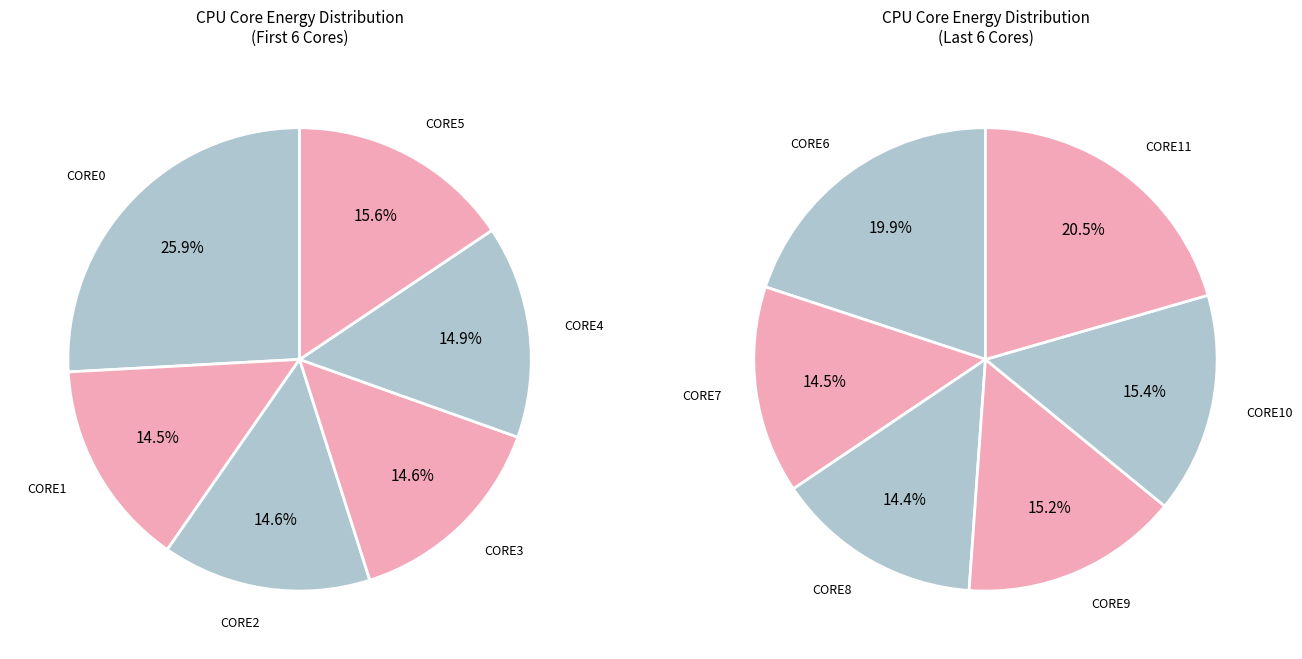

Which slice is the largest?

CORE0_ENERGY (J)